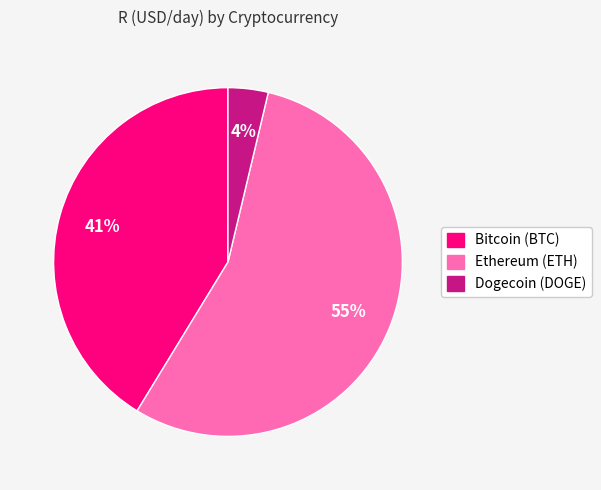

Approximately how many times larger is the value at Ethereum (ETH) compared to Bitcoin (BTC)?

1.3